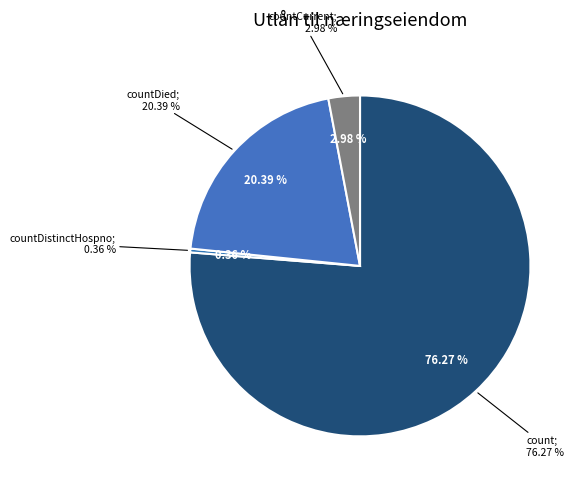

The countDied slice represents 14% of the pie. True or false?

False